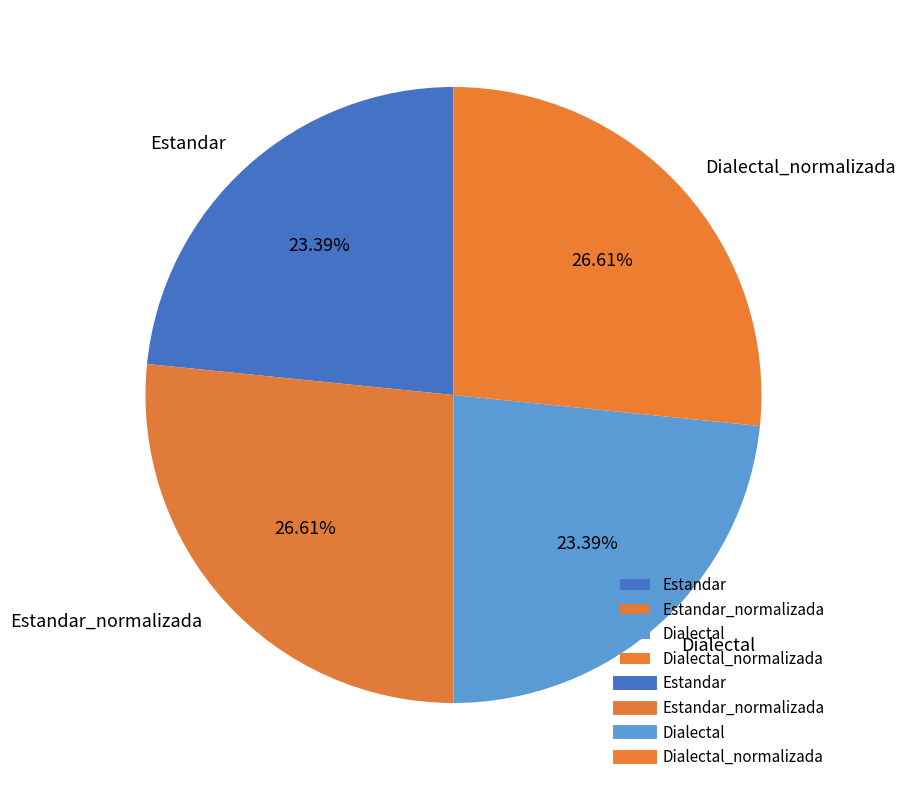

Is it true that Estandar_normalizada is 14% of the pie?

False